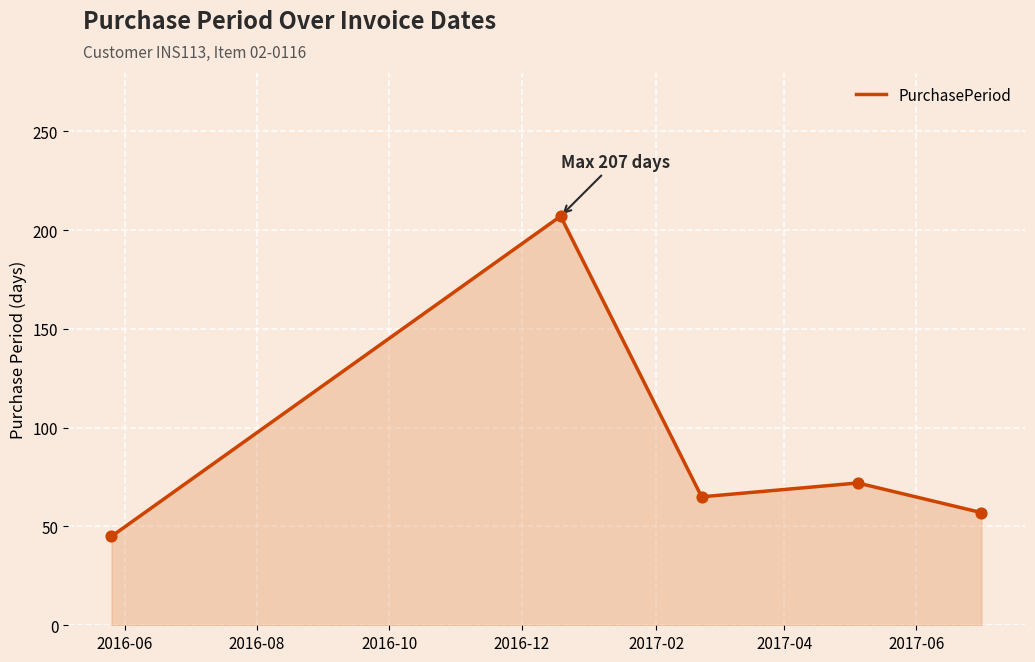

What is the maximum value shown in the chart?

207